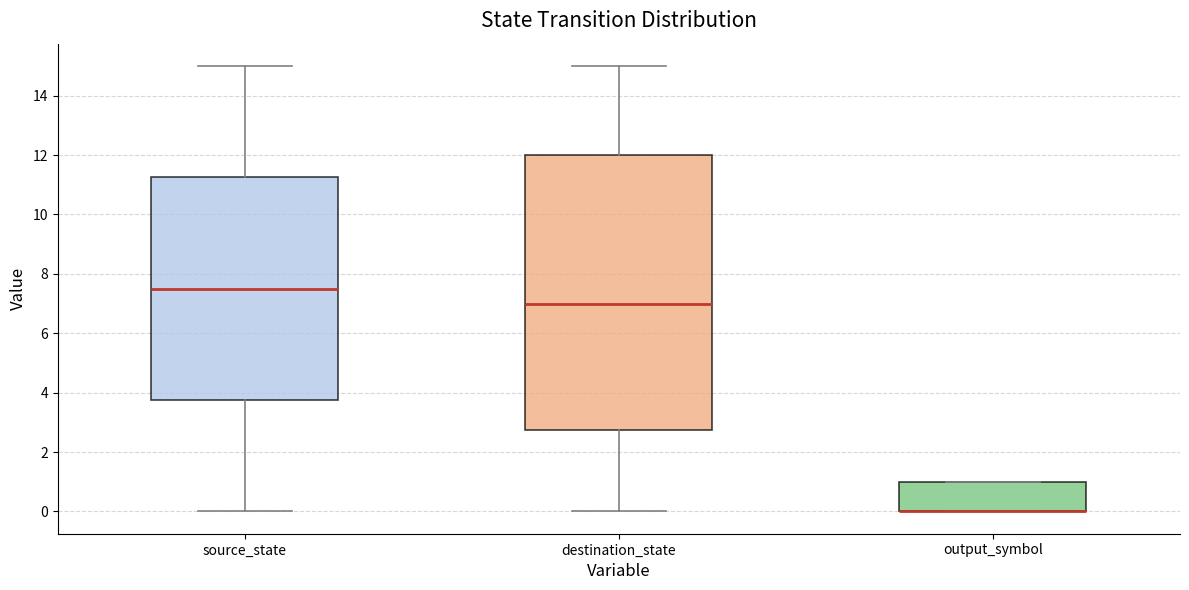

Comparing the boxes themselves (not the whiskers), which one is the tallest?

destination_state